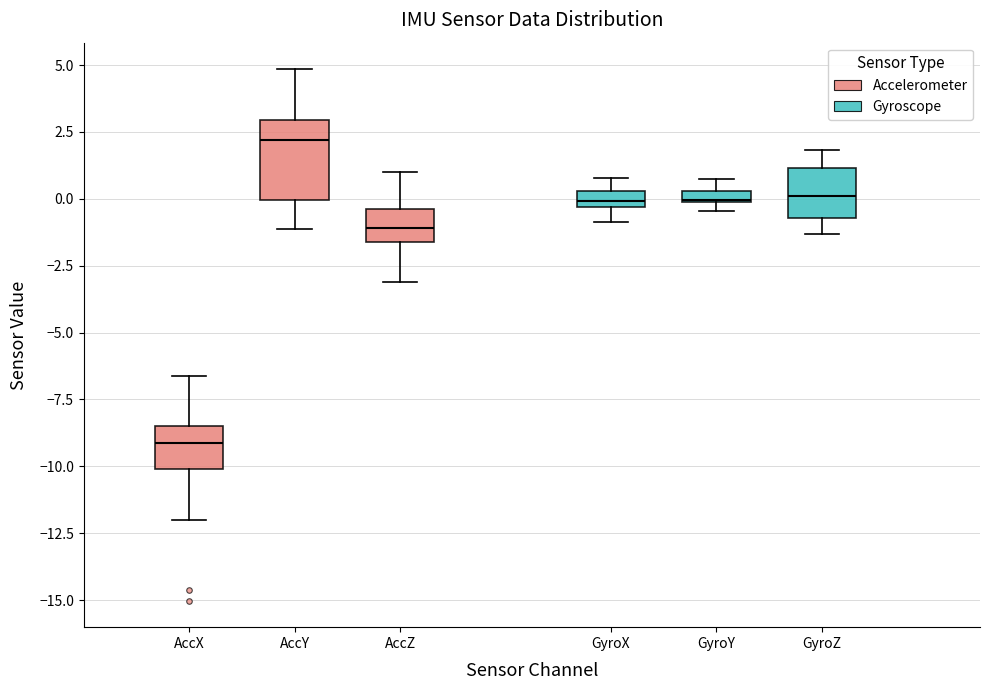

Which box's median line is the lowest?

AccX